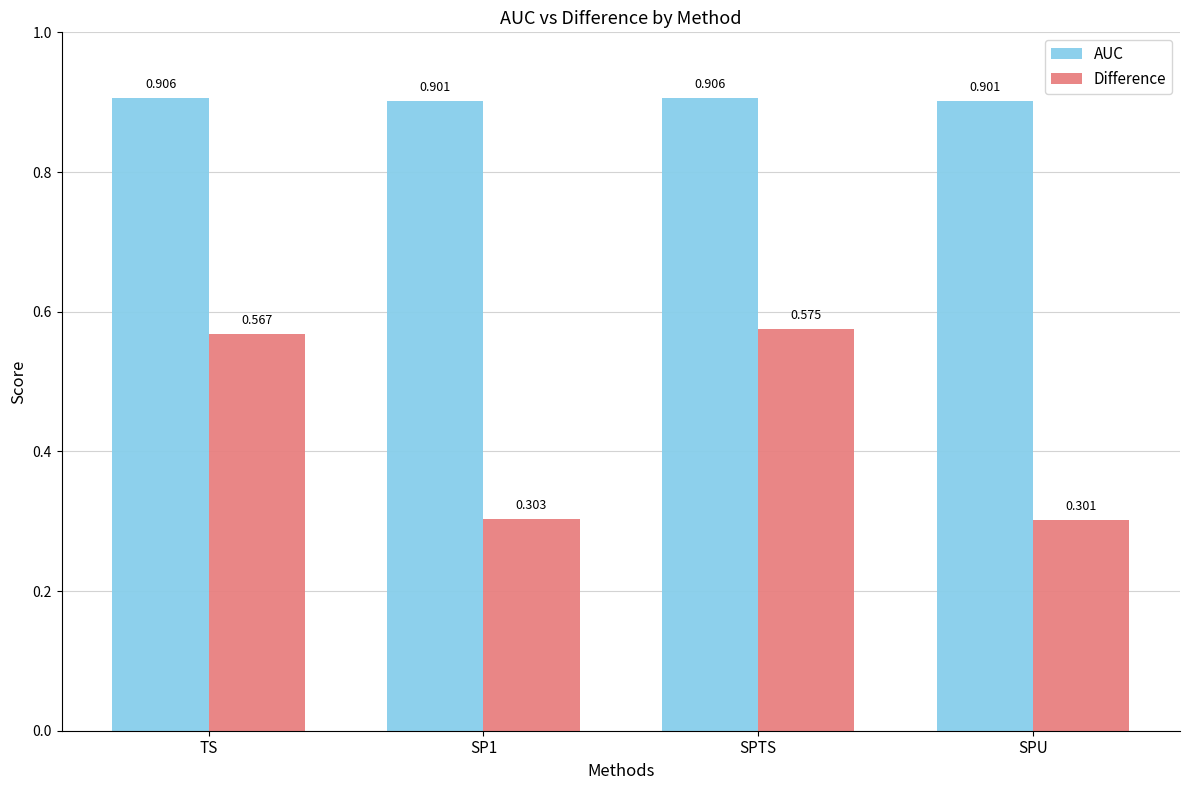

Which series changed the most between SP1 and SPTS?

Difference